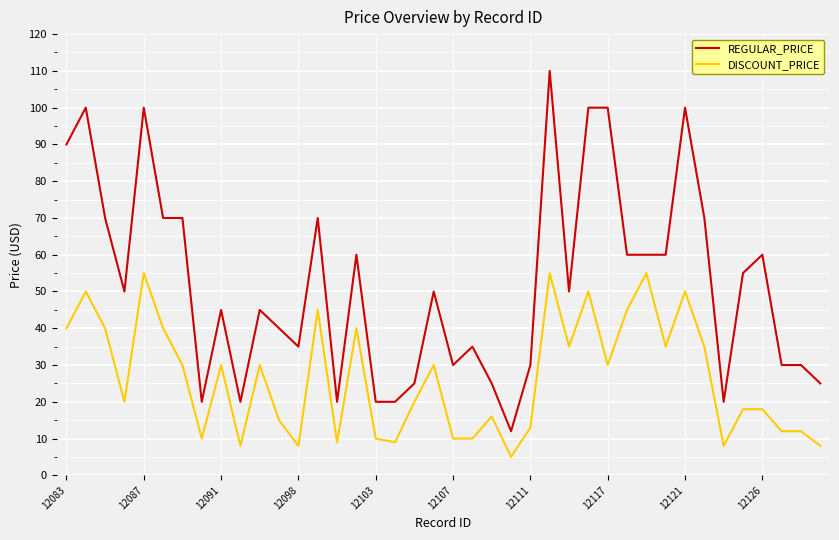

Which series has the widest spread of values?

REGULAR_PRICE